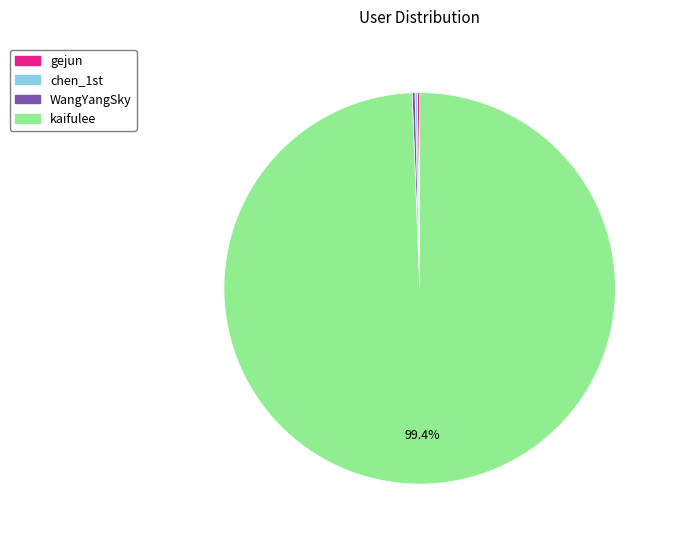

Which slice represents more than half of the pie?

kaifulee